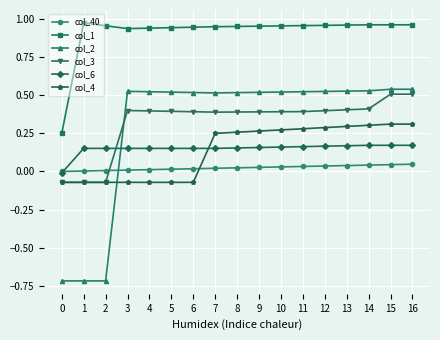

What are all the series names shown in the legend?

col_40, col_1, col_2, col_3, col_6, col_4